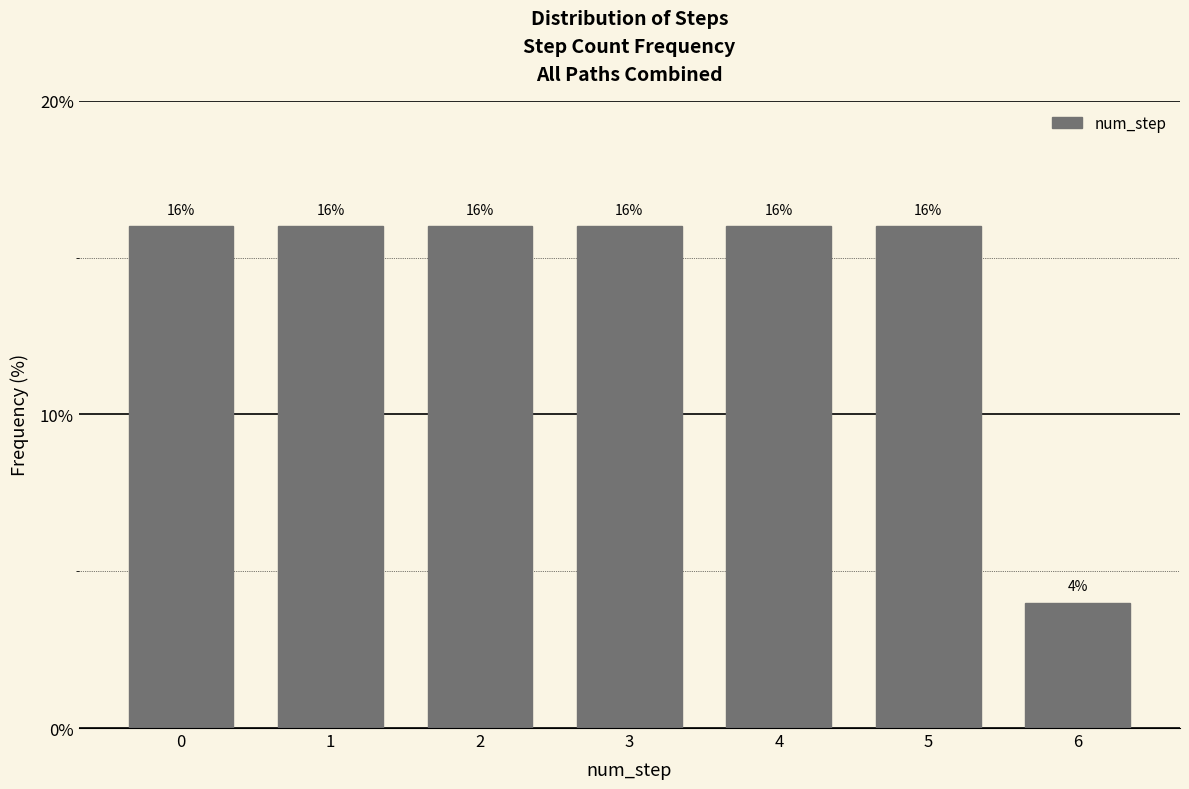

Reading left to right, extract all data points from this chart.

0=16	1=16	2=16	3=16	4=16	5=16	6=4